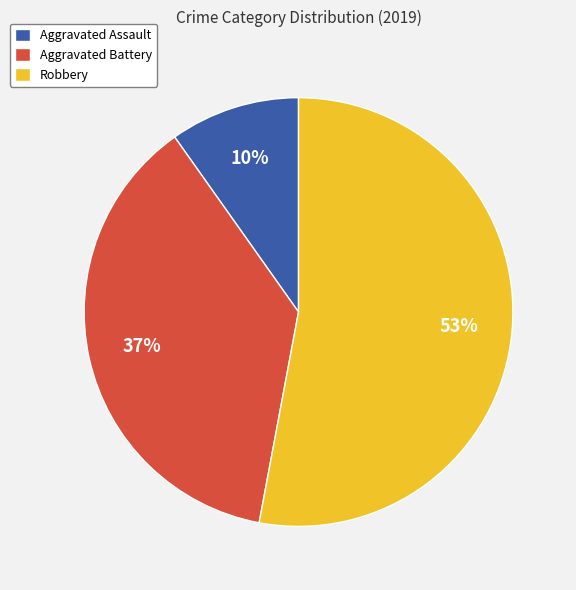

What percentage is the Aggravated Battery slice, to the nearest percent?

37%